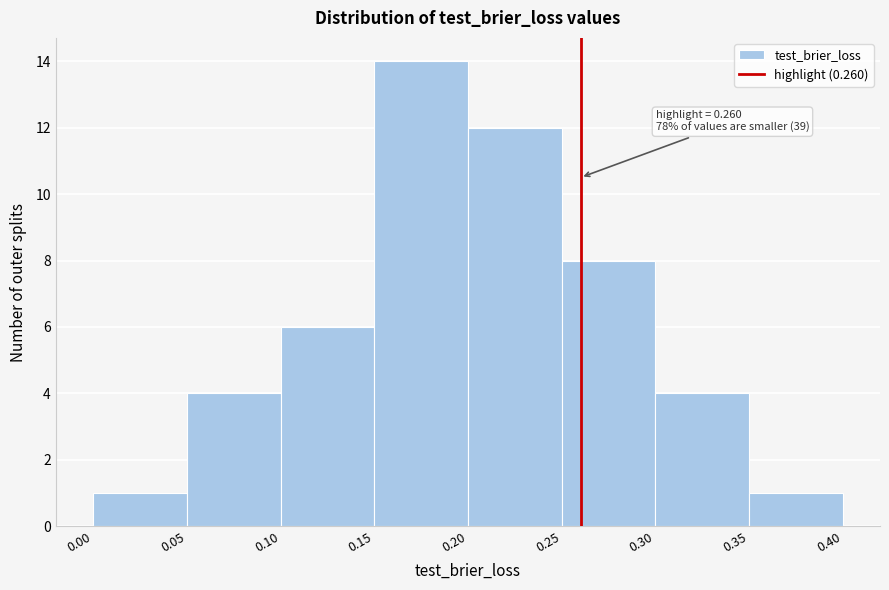

Over which range of the x-axis is the bar tallest?

0.15 to 0.20